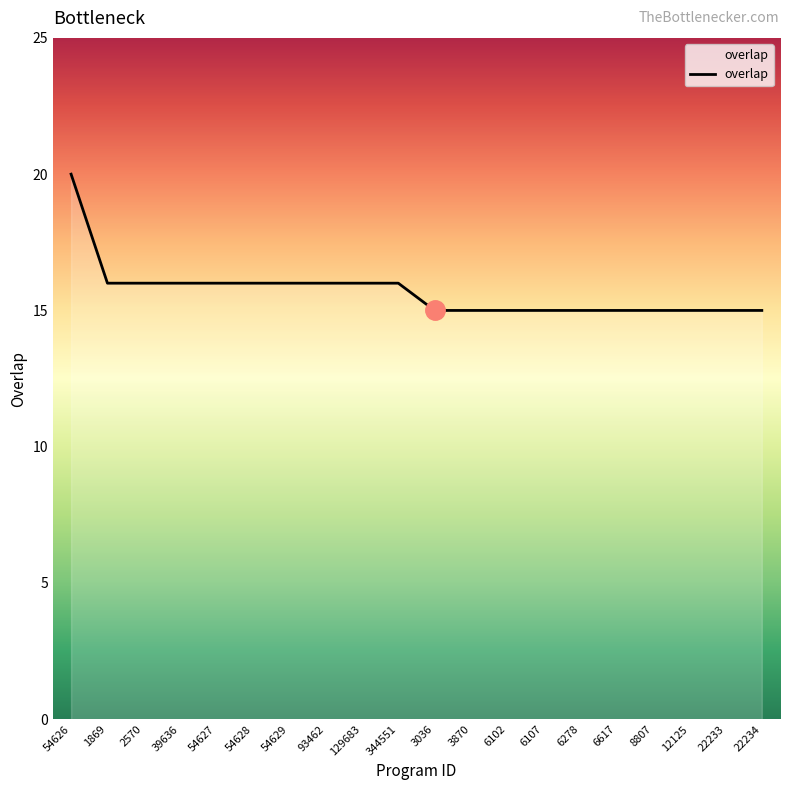

The value at 22234 is 15. True or false?

True